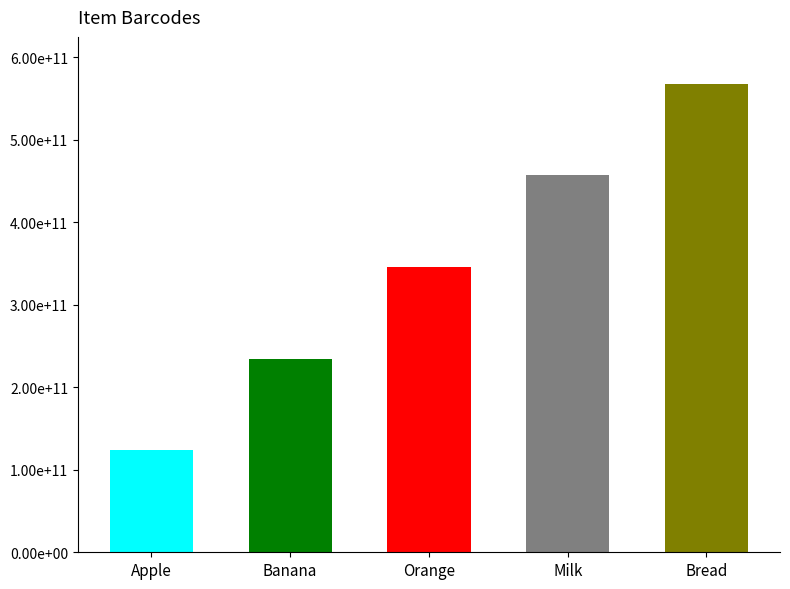

Are the bars horizontal?

No